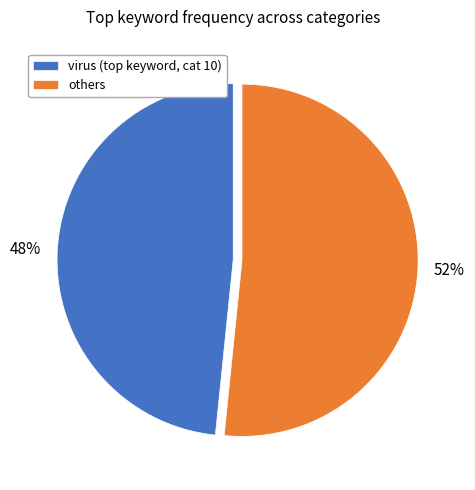

What is the majority slice?

others